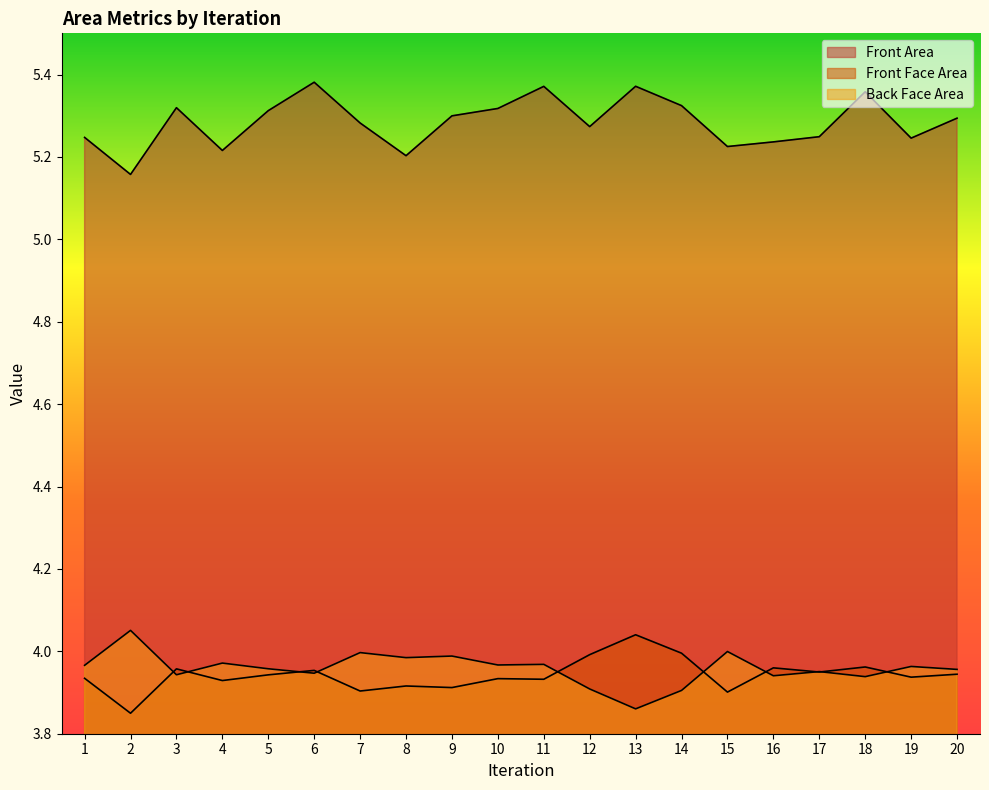

How many lines are shown in the chart?

3